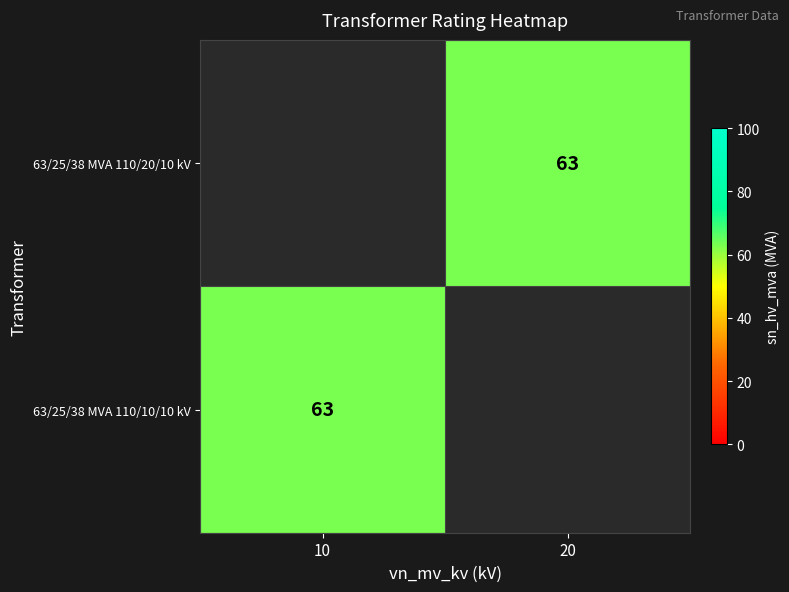

What is the approximate value of 63/25/38 MVA 110/20/10 kV at 20?

63.0